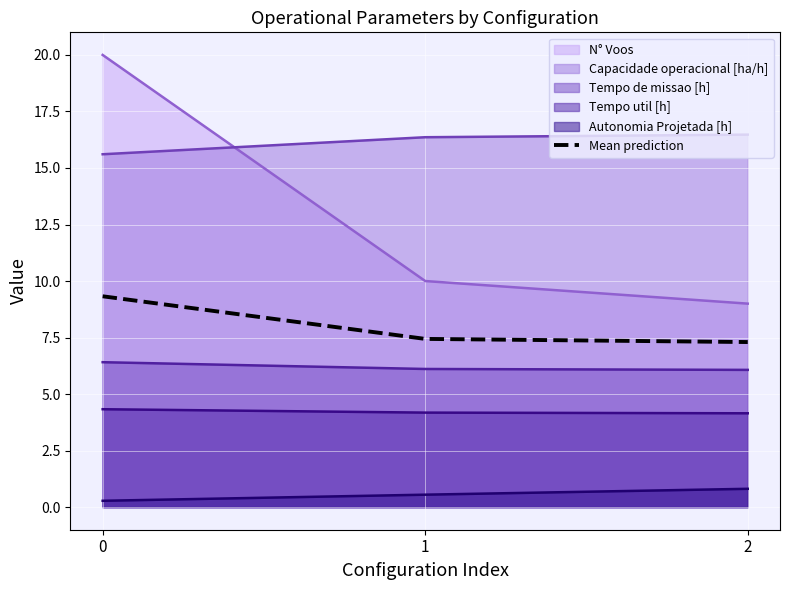

Reading left to right, transcribe all the data shown in this chart.

0=9.3	1=7.4	2=7.3